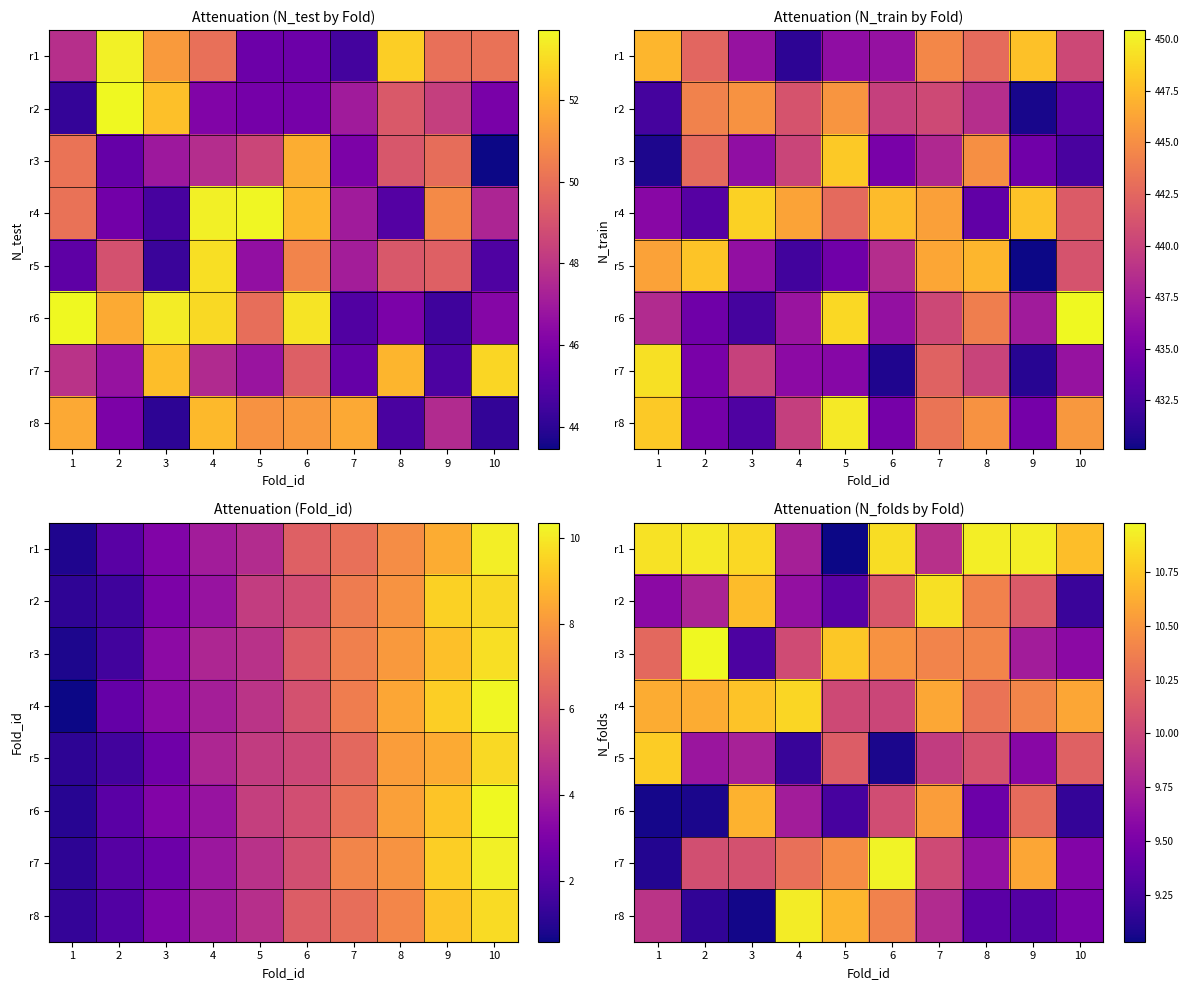

Which label corresponds to the largest value in the chart?

2